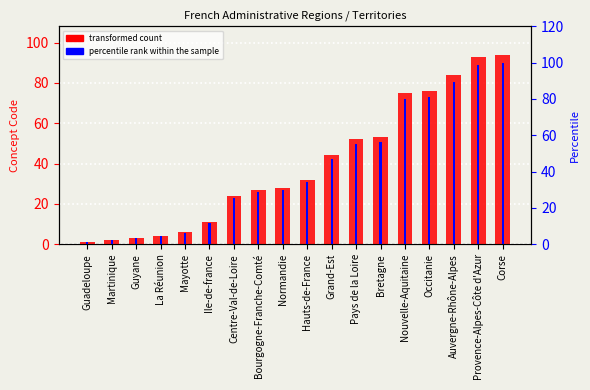

Reading left to right, what are all the values shown in this chart?

transformed count: 1.0	2.0	3.0	4.0	6.0	11.0	24.0	27.0	28.0	32.0	44.0	52.0	53.0	75.0	76.0	84.0	93.0	94.0
percentile rank within the sample: 1.1	2.1	3.2	4.3	6.4	11.7	25.5	28.7	29.8	34.0	46.8	55.3	56.4	79.8	80.9	89.4	98.9	100.0